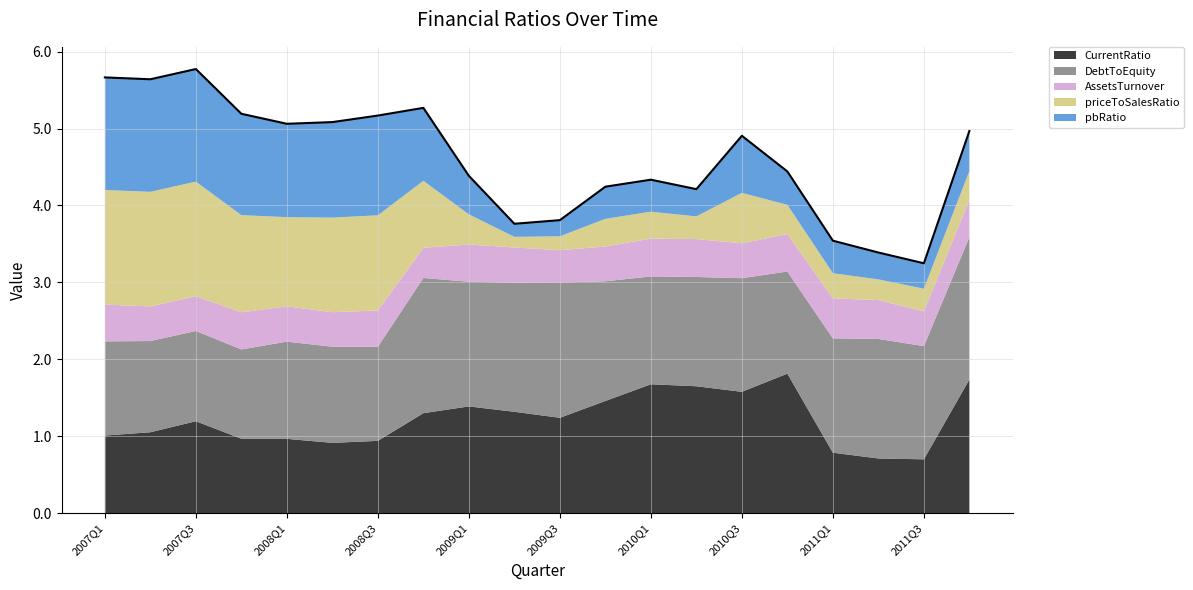

How many lines are shown in the chart?

5